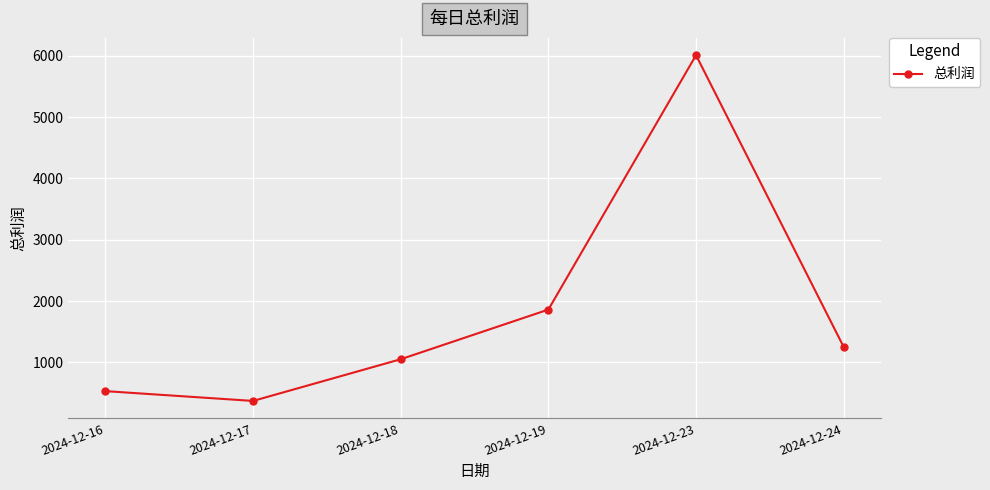

The value at 2024-12-23 is 2906. True or false?

False